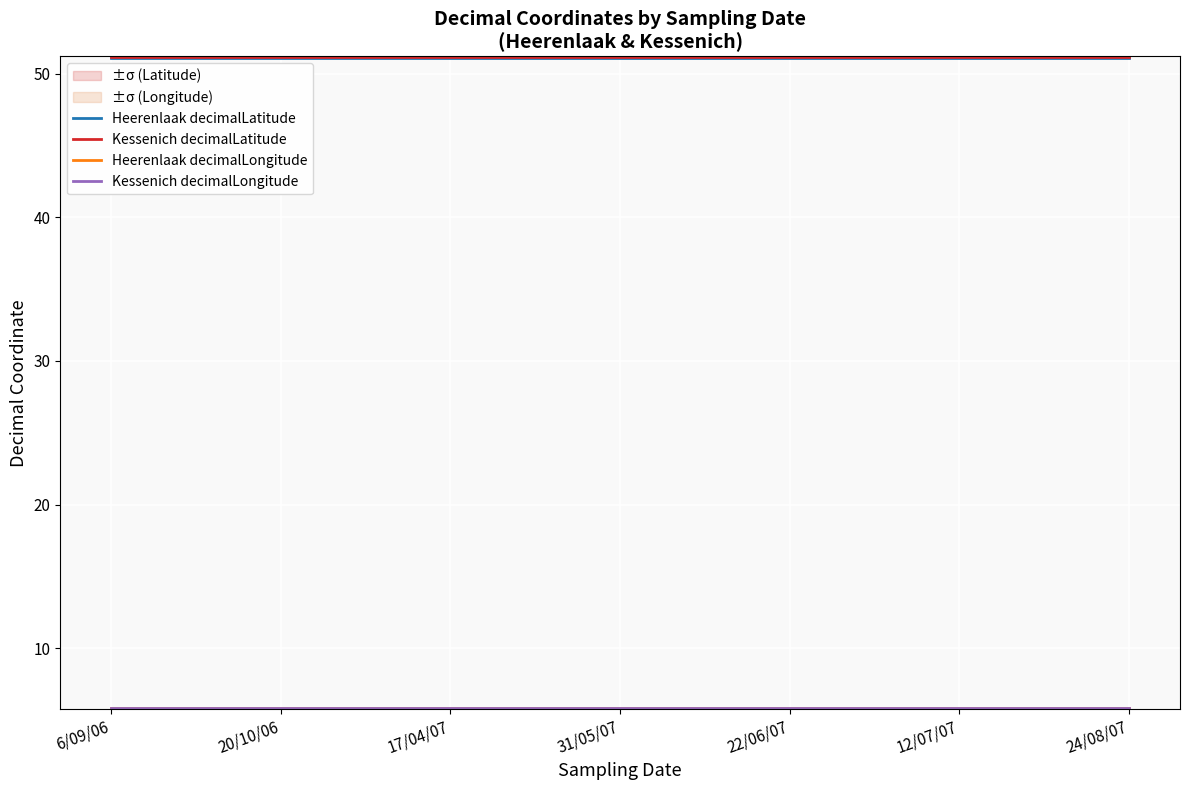

What is the smallest value displayed?

5.8